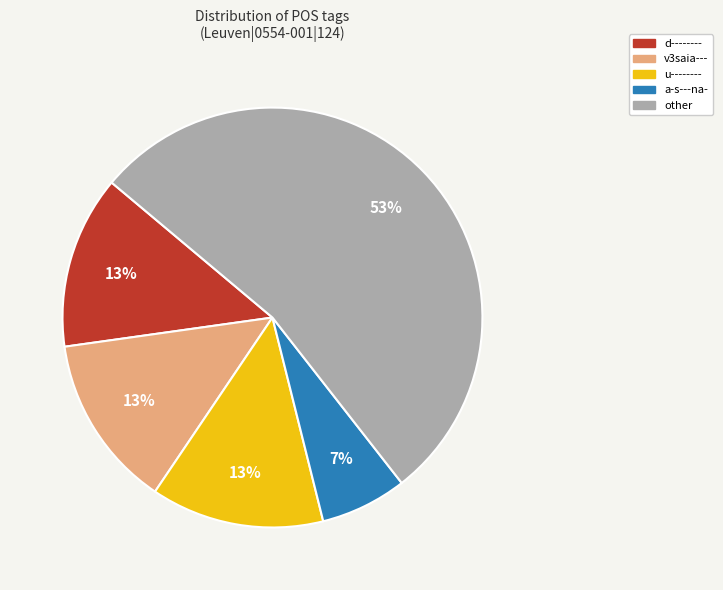

Does any single category account for the majority?

Yes